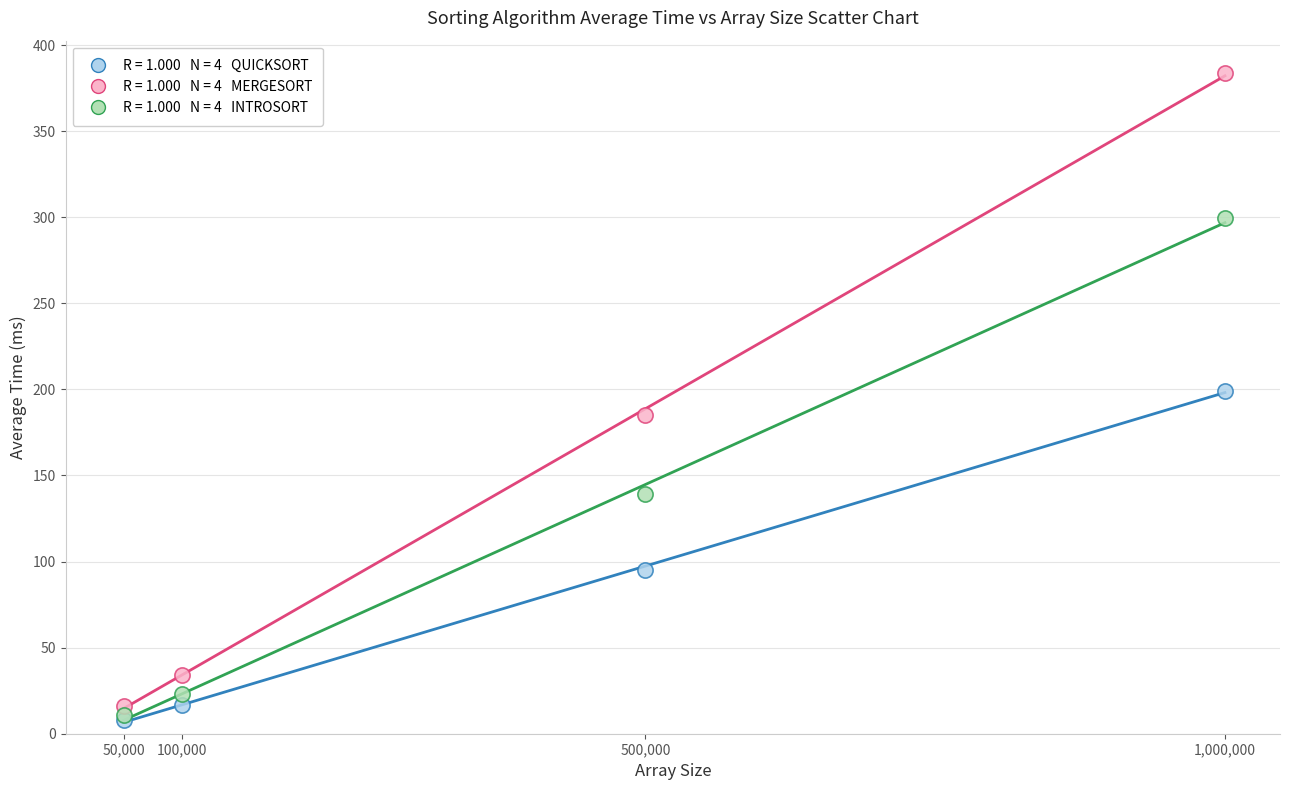

Across all series, what Y value is closest to 195?

199.2